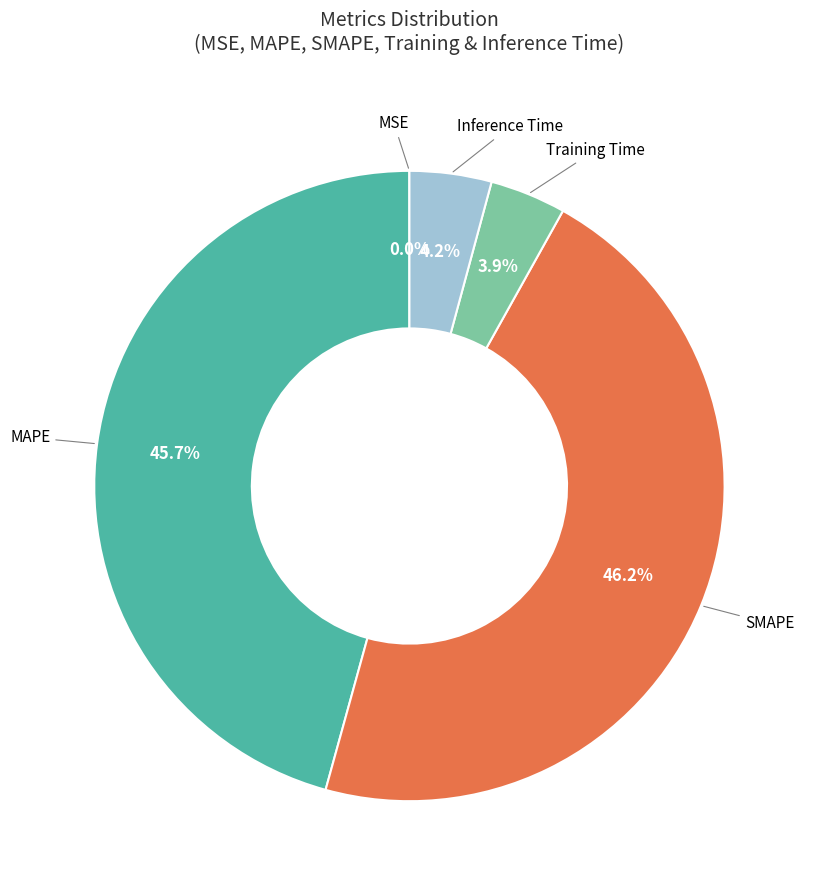

Is there any slice that represents more than half of the pie?

No